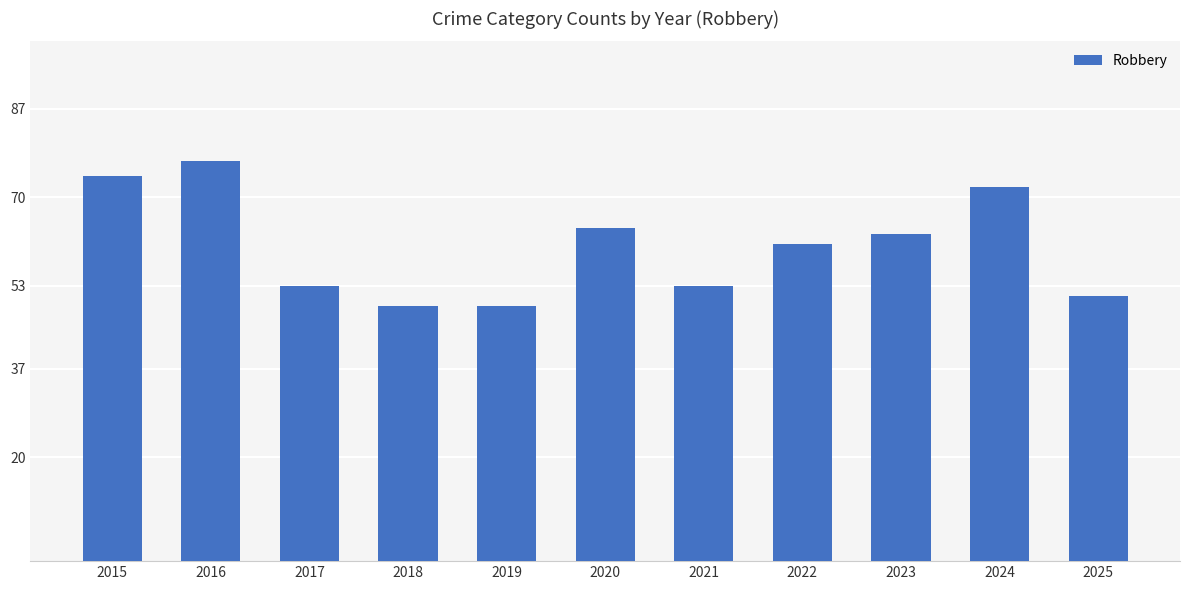

What is the smallest value displayed?

49